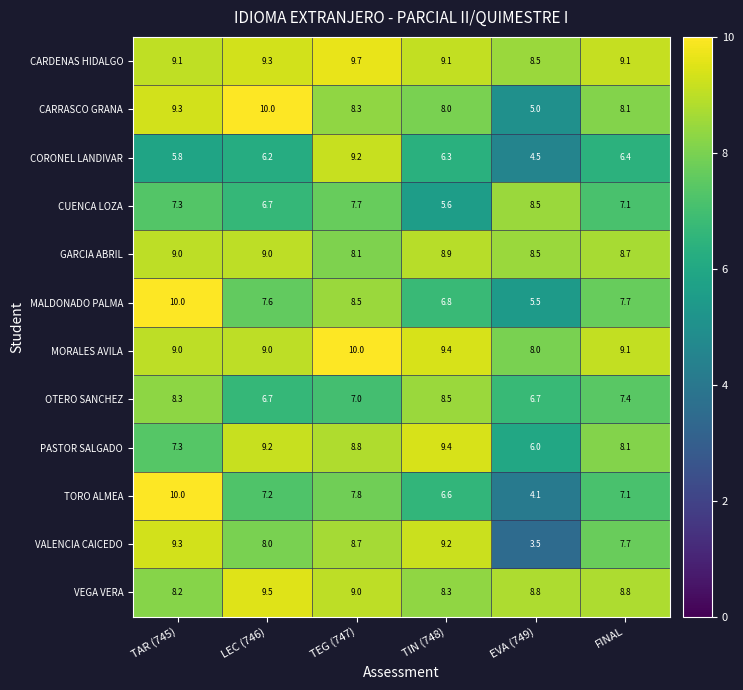

Between LEC (746) and FINAL, which series saw the biggest shift?

CARRASCO GRANA